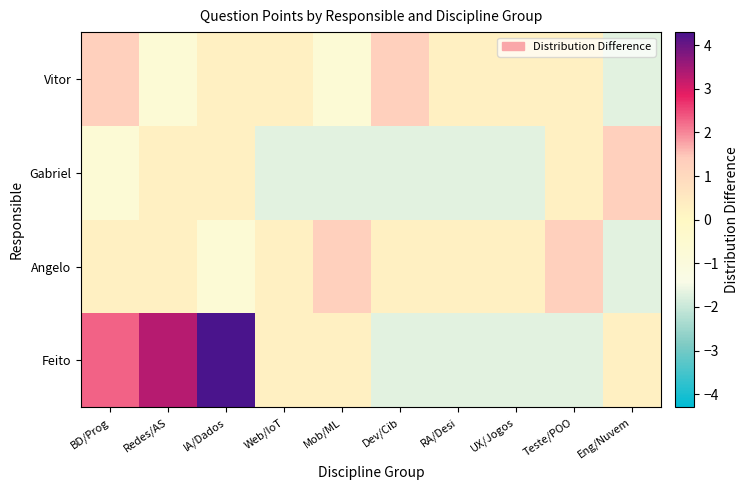

At which category is the sum across all series the highest?

IA/Dados